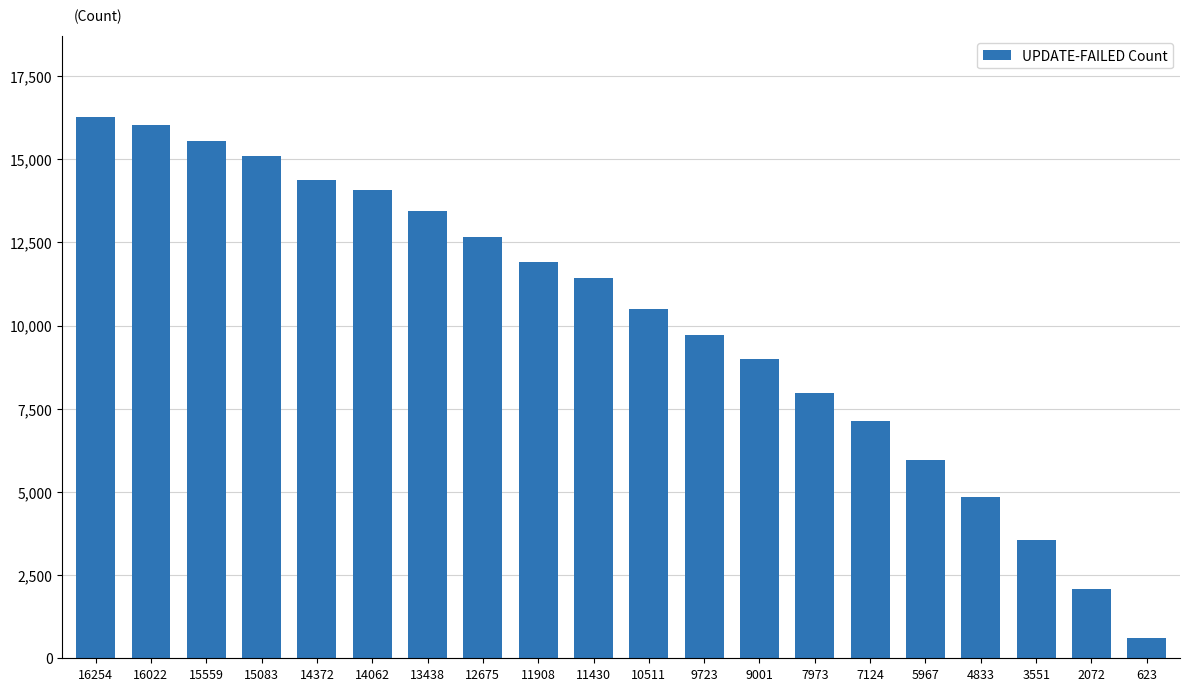

What is the average value?

10109